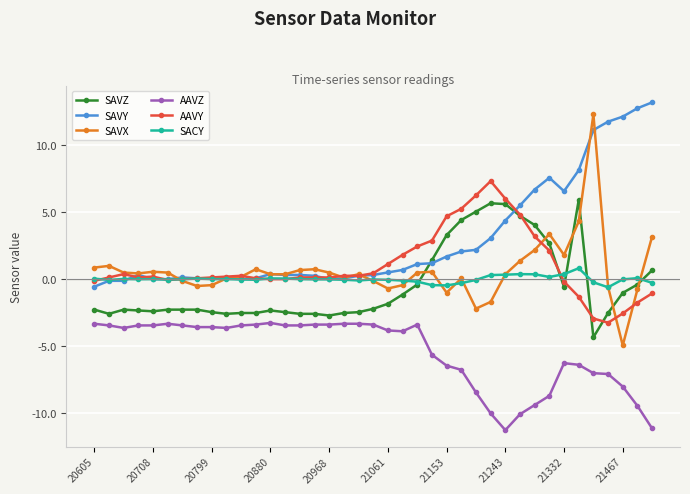

What is the maximum value for SACY?

0.8